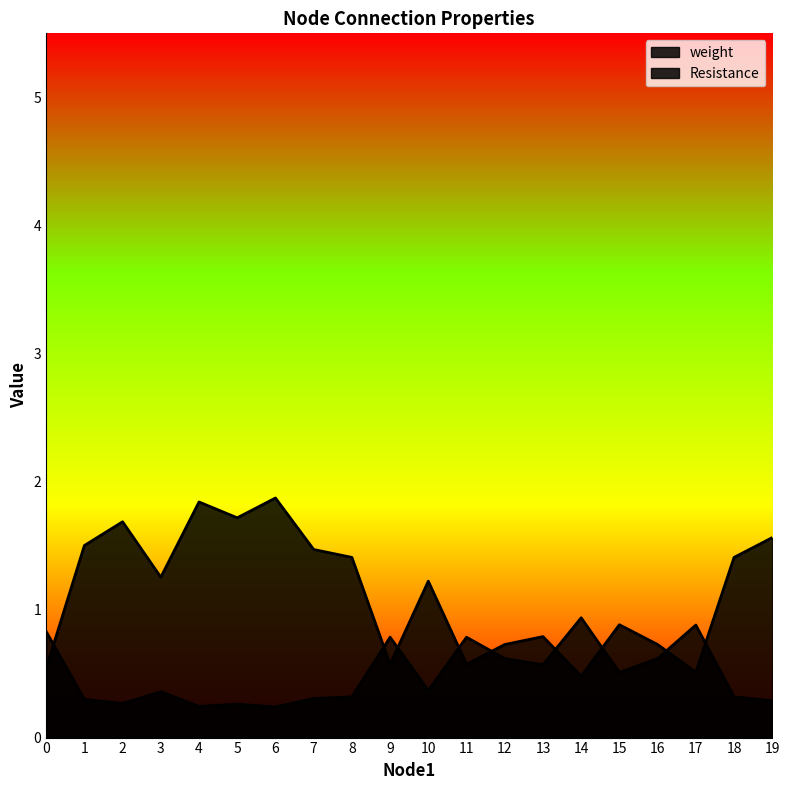

List the series in order of their peak value, highest first.

Resistance, weight